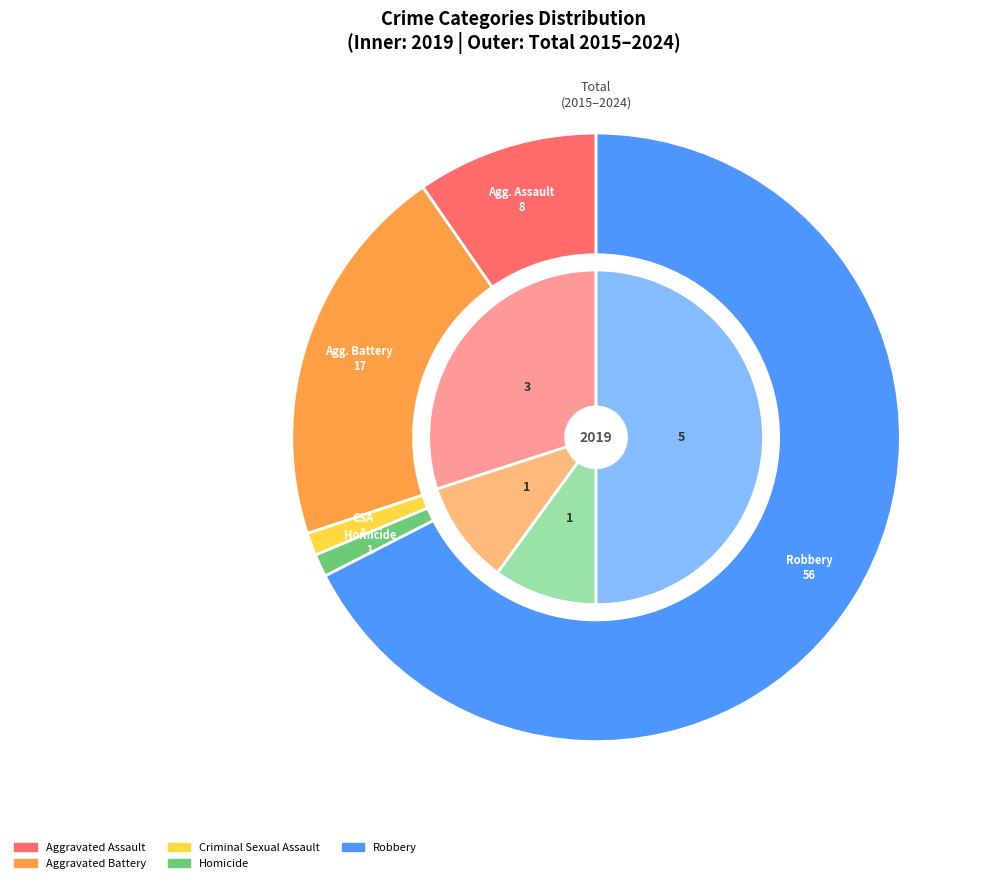

What is the smallest slice in the pie chart?

2